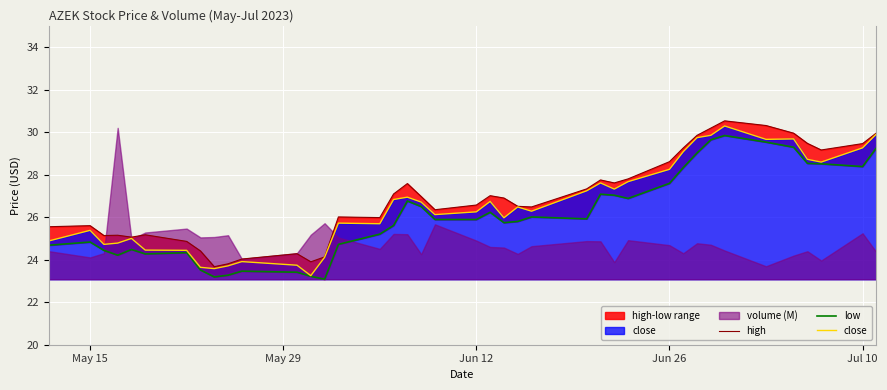

True or false: high and low cross at least once.

False